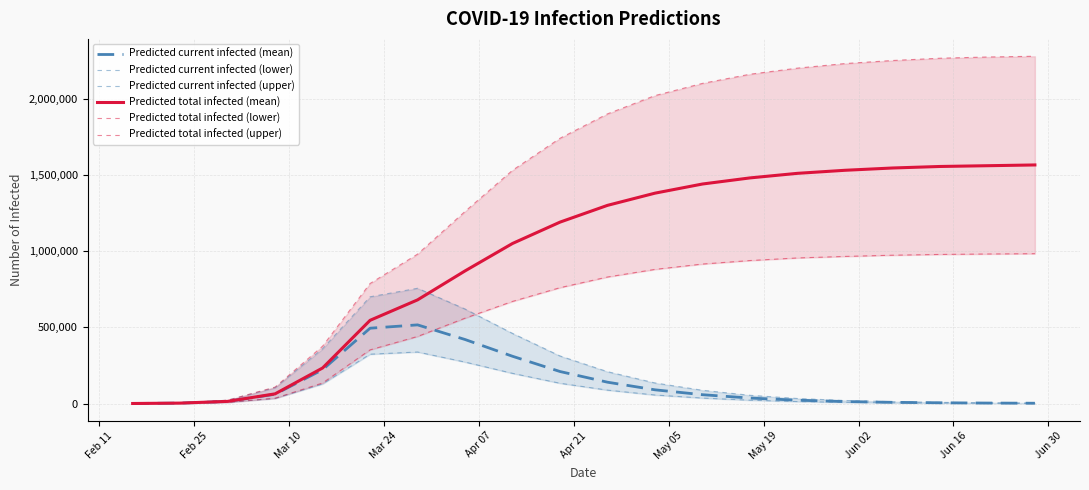

Which series has the largest total across all categories?

Predicted total infected (upper)